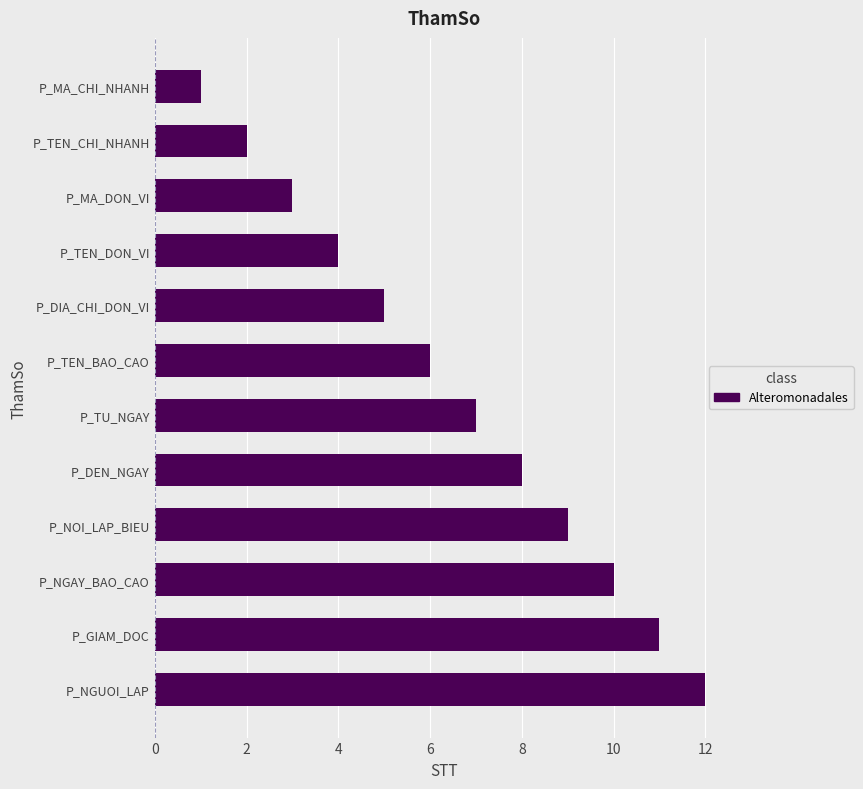

The chart shows a value of 11 at P_GIAM_DOC. True or false?

True